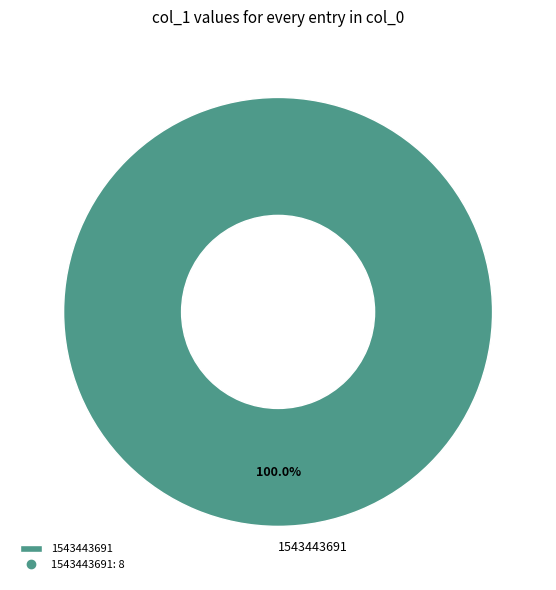

What is the majority slice?

1543443691